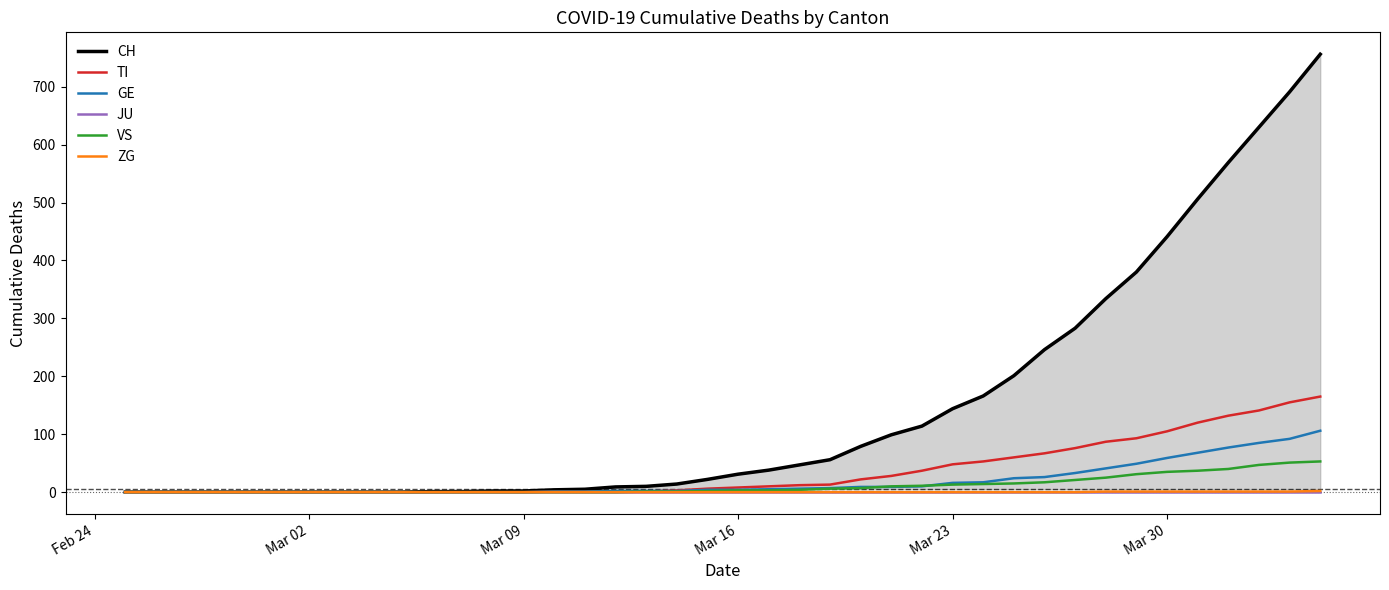

Does the chart display data point markers on the line(s)?

No